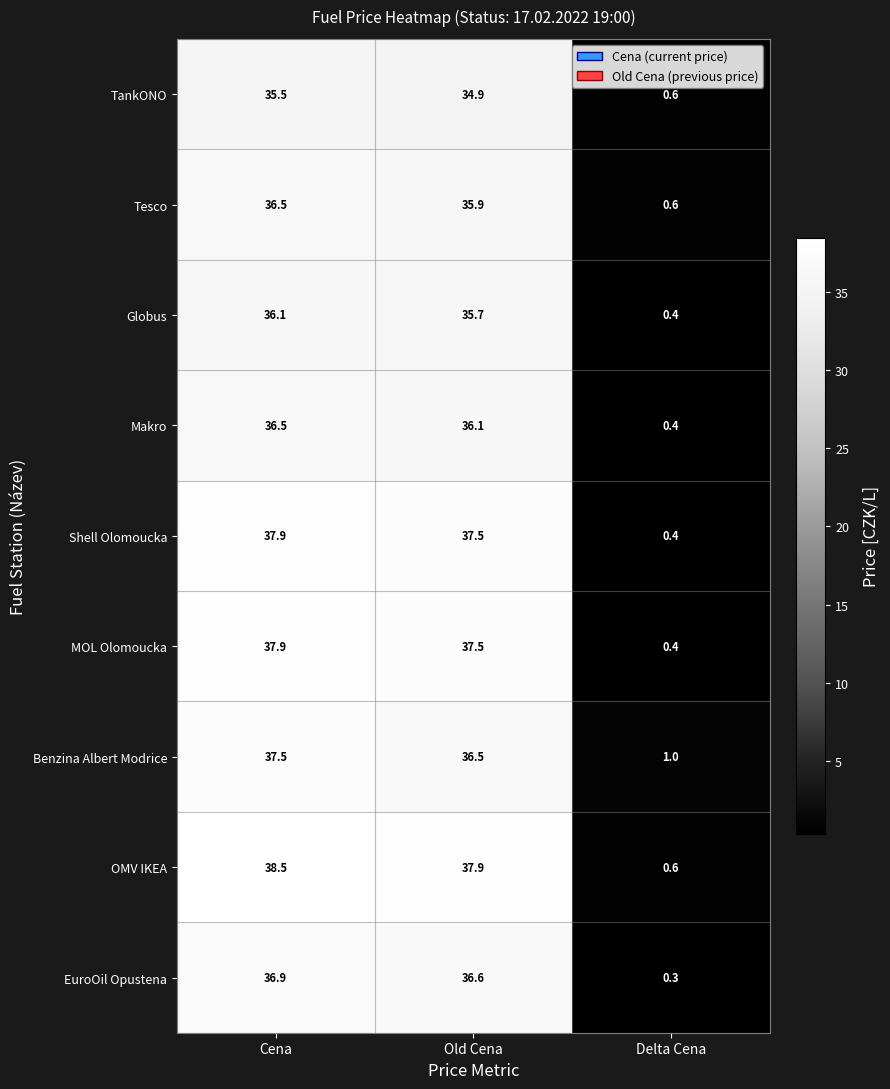

What is the minimum value for Benzina Albert Modrice?

1.0